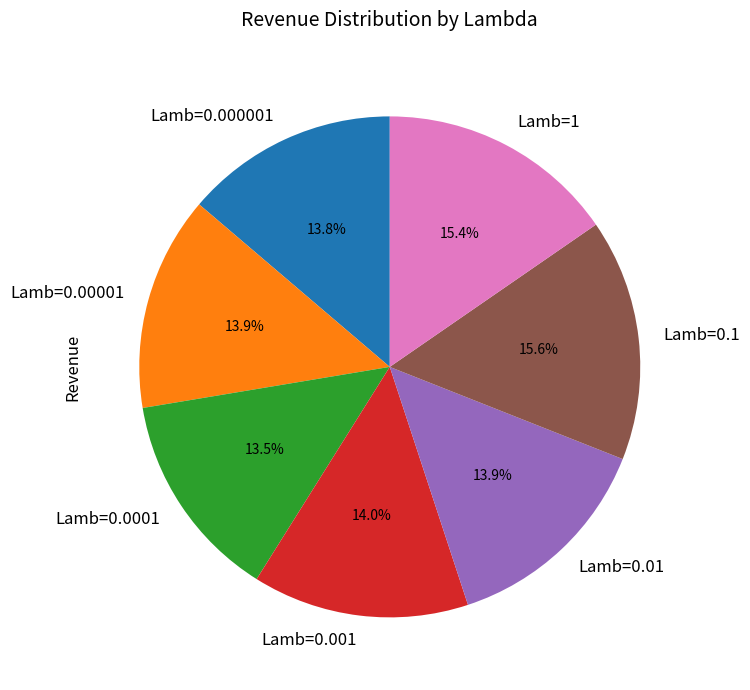

Is Lamb=0.1 the majority of the pie?

No